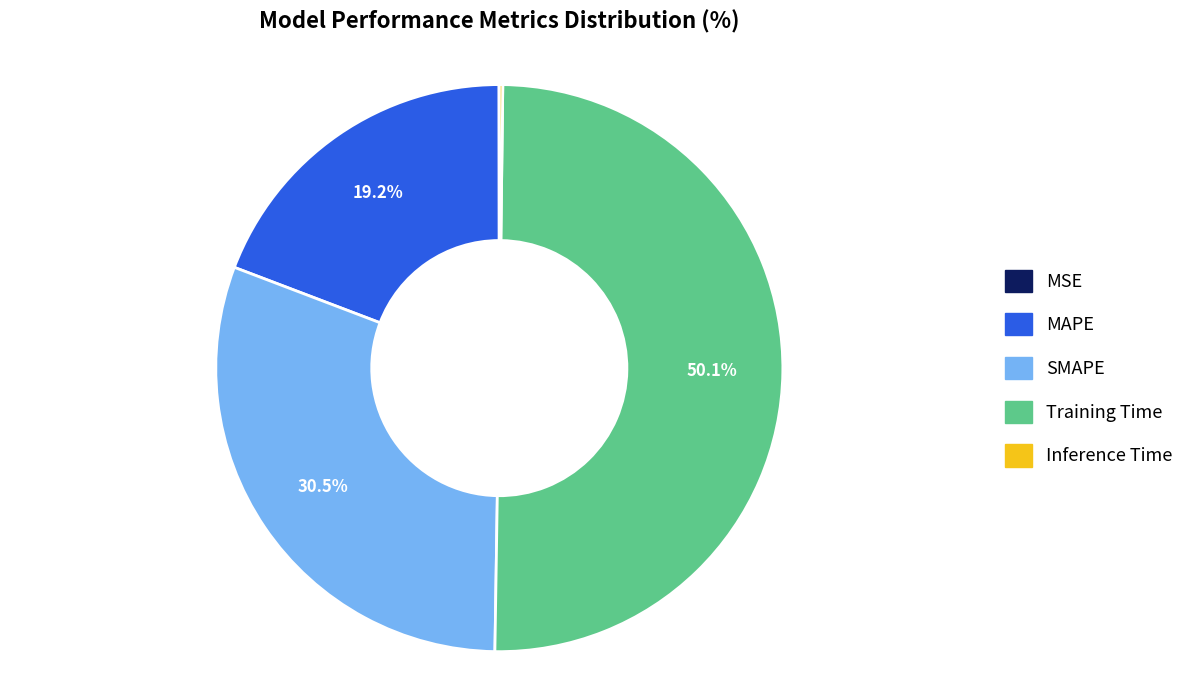

Which category has the biggest portion of the pie?

Training Time